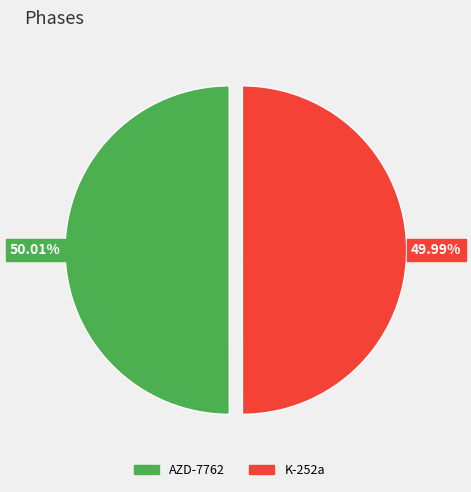

Is there any slice that represents more than half of the pie?

Yes